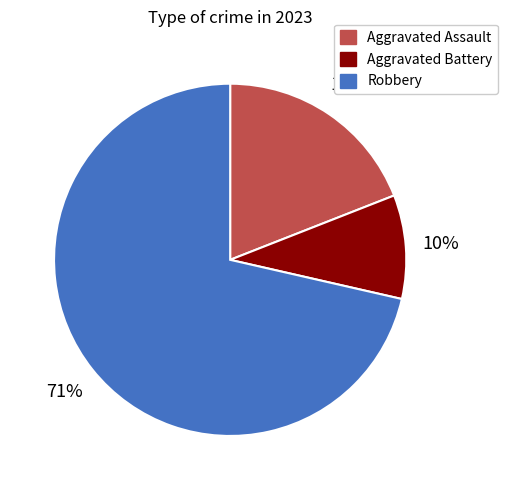

Is it true that Robbery is 71% of the pie?

True